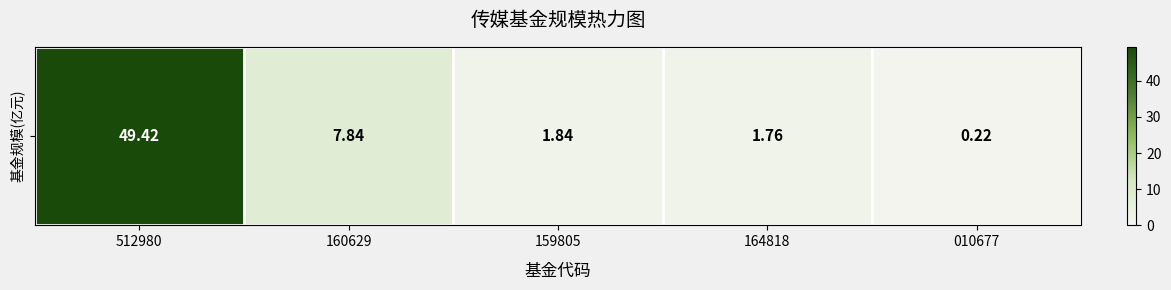

What is the difference between the values at 160629 and 159805?

6.0